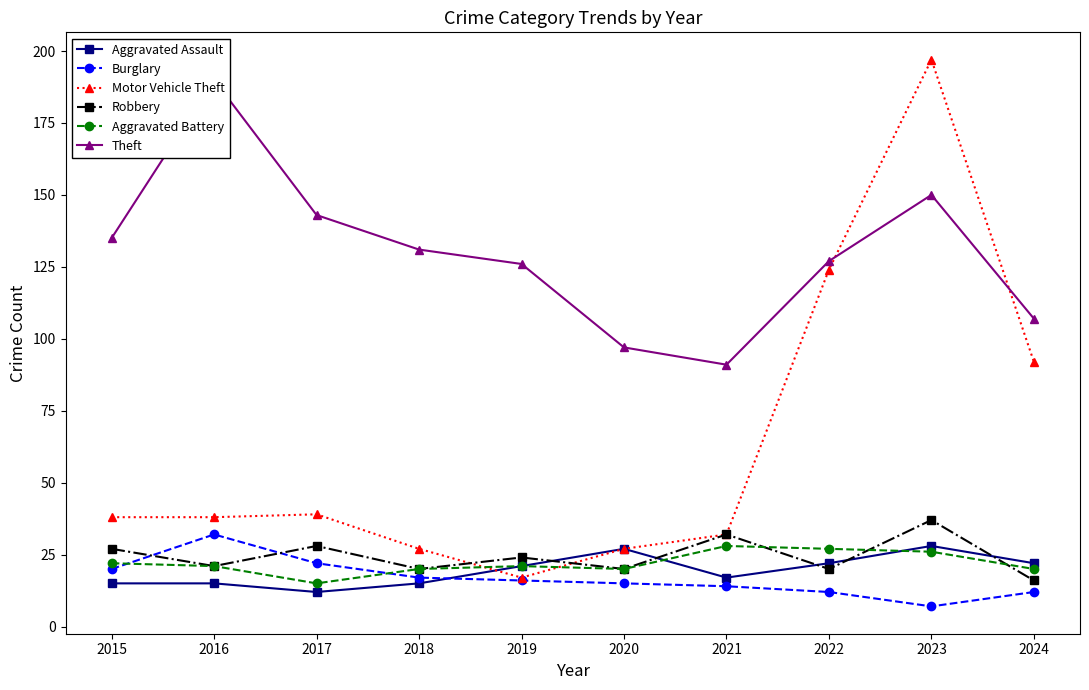

What is the difference between the maximum and second lowest values in the Aggravated Assault series?

13